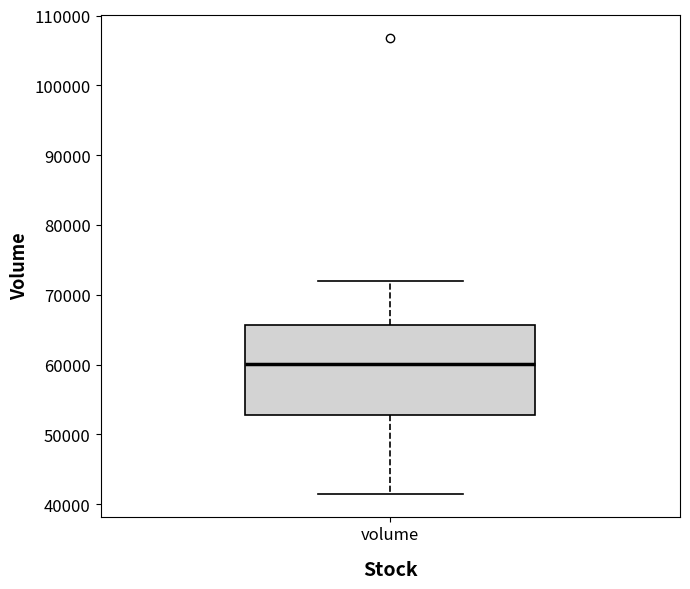

Where does the median line of the box for volume sit on the y-axis? The values are not printed on the chart, so give them approximately, as read against the axis.

60000